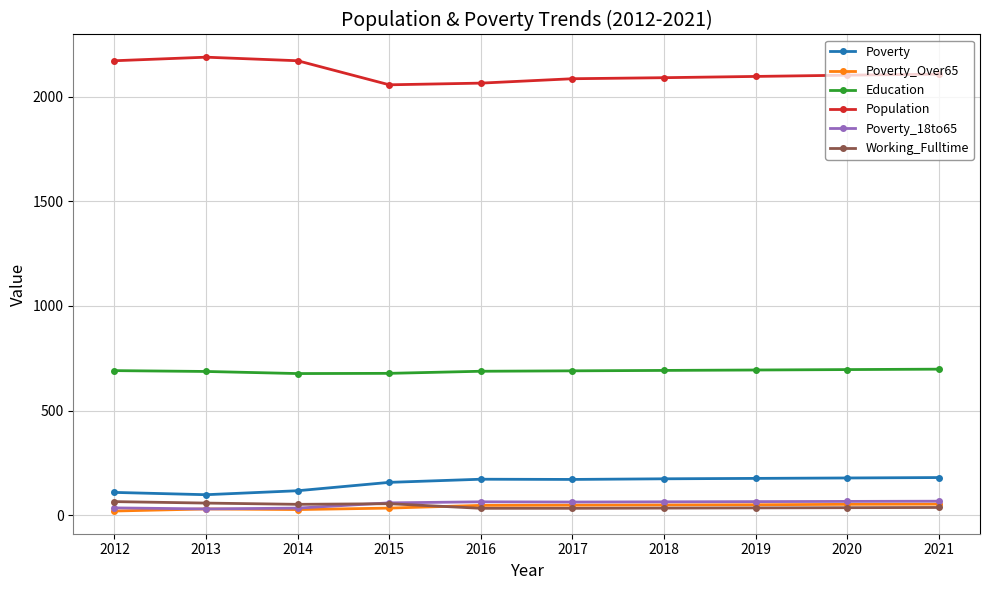

True or false: Poverty_18to65 has a value of 67 at 2021.

True